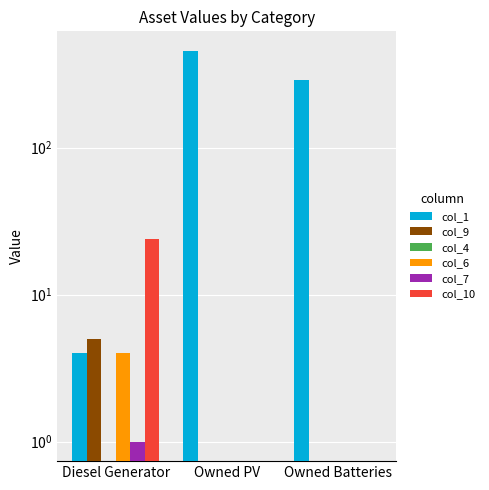

How many bars are there in total?

18